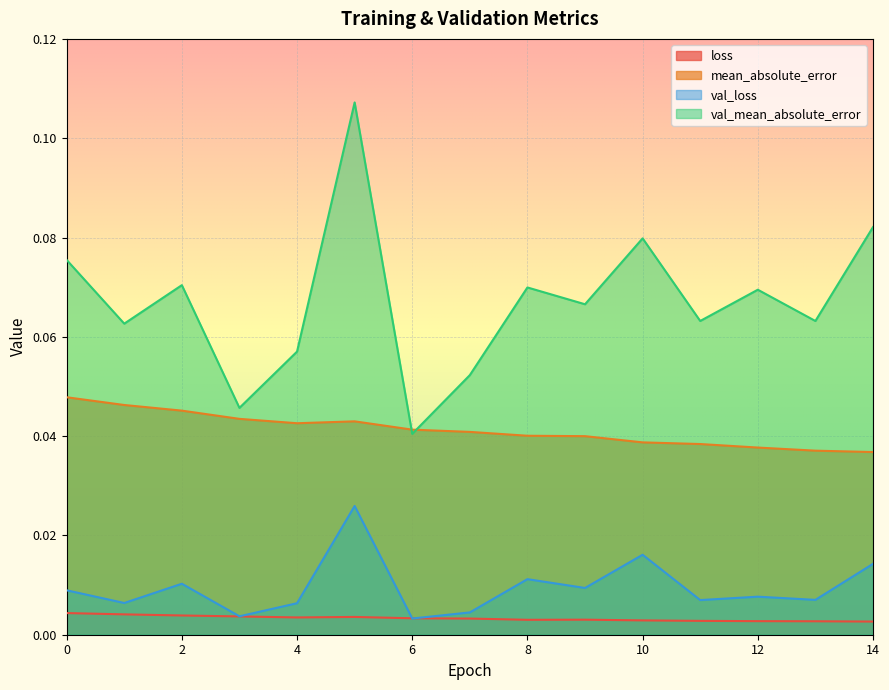

Does the chart display data point markers on the line(s)?

No